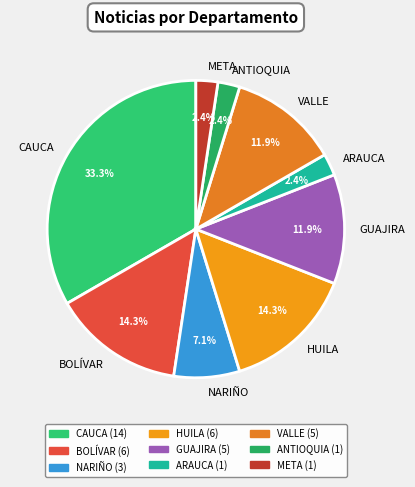

What percentage is NOT represented by BOLÍVAR?

85.7%